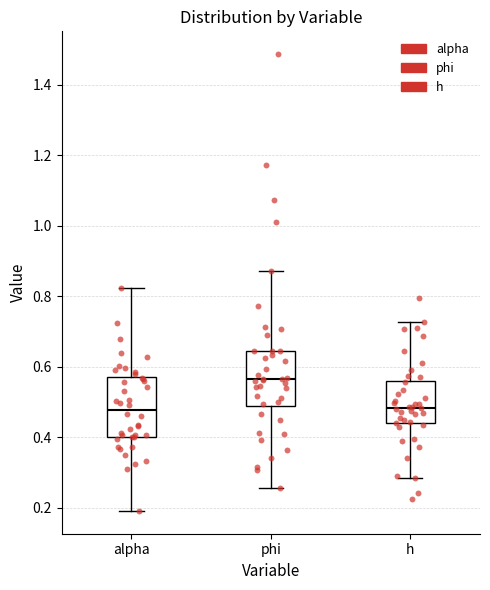

Where does the upper whisker of the box for phi end on the y-axis? The values are not printed on the chart, so give them approximately, as read against the axis.

0.88